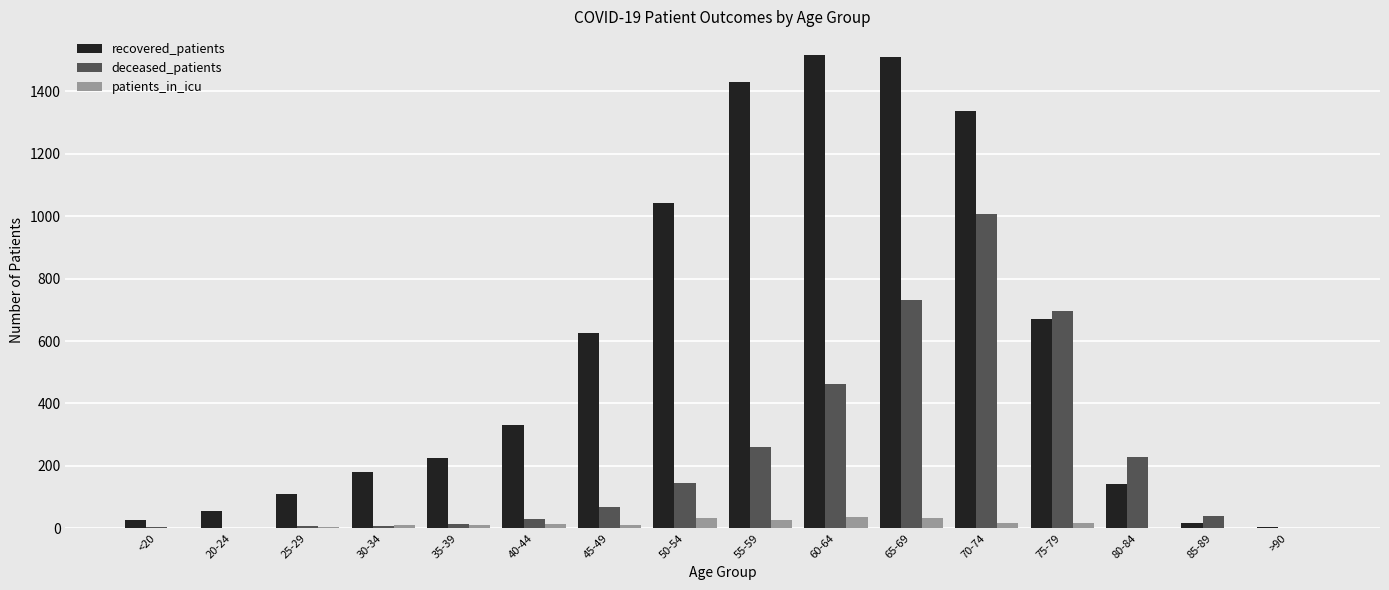

Where is deceased_patients nearest to the value 503?

60-64